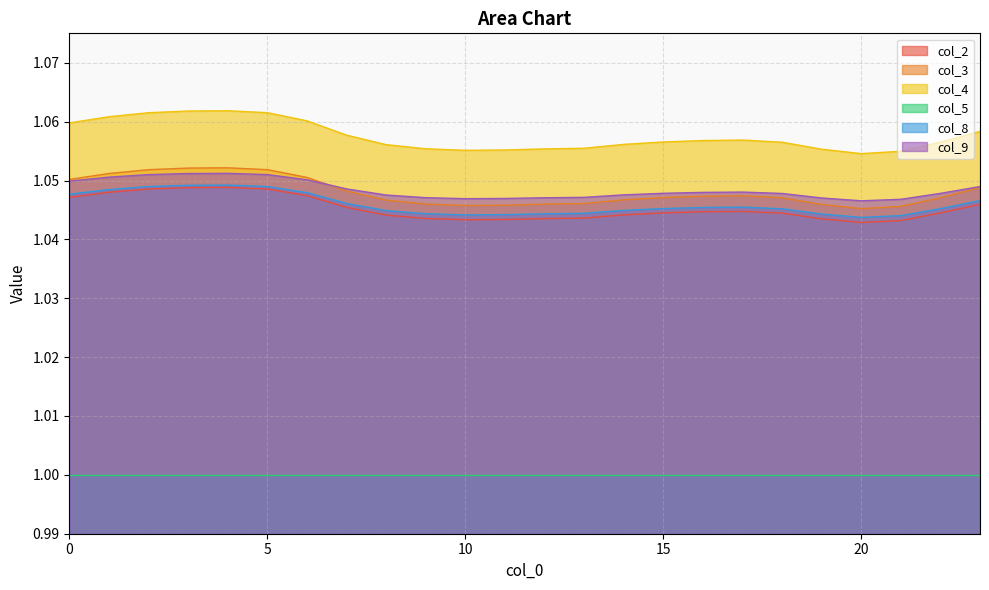

Is it true that col_4 equals 1.1 at 2?

True